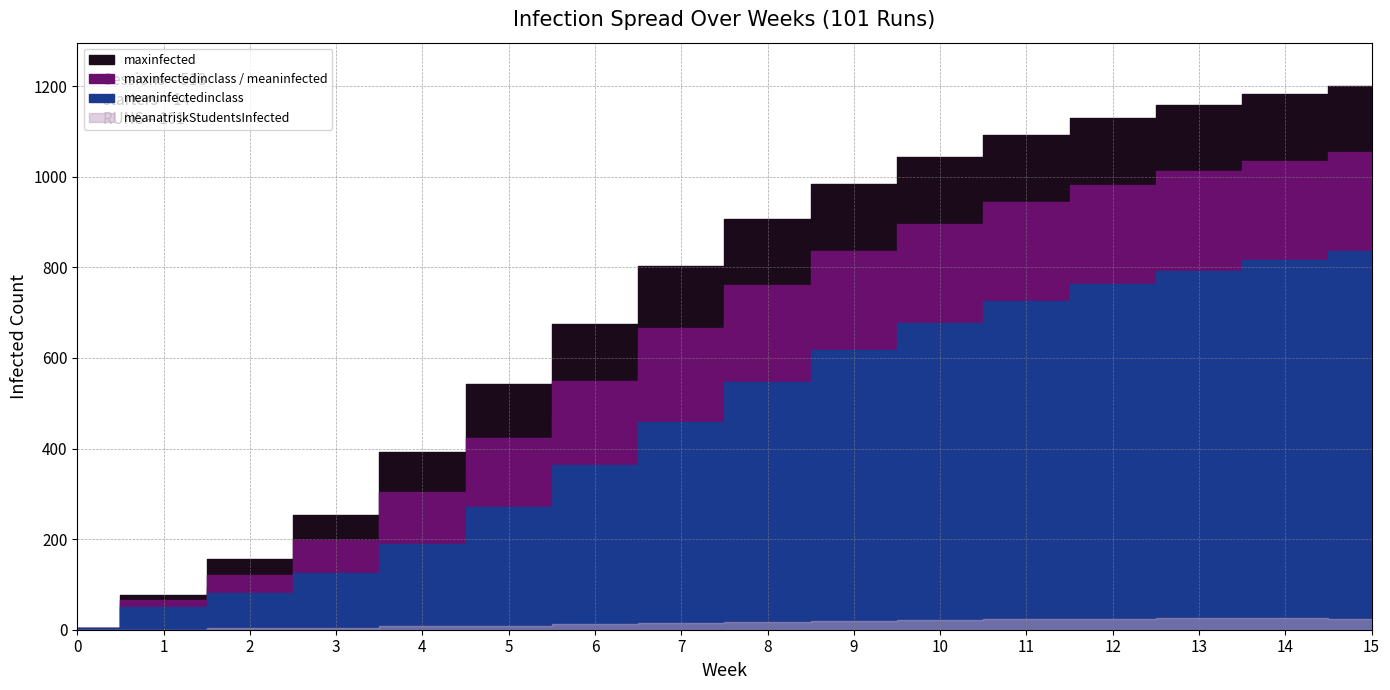

What is the value of the meaninfected point at the 9th from the left?

760